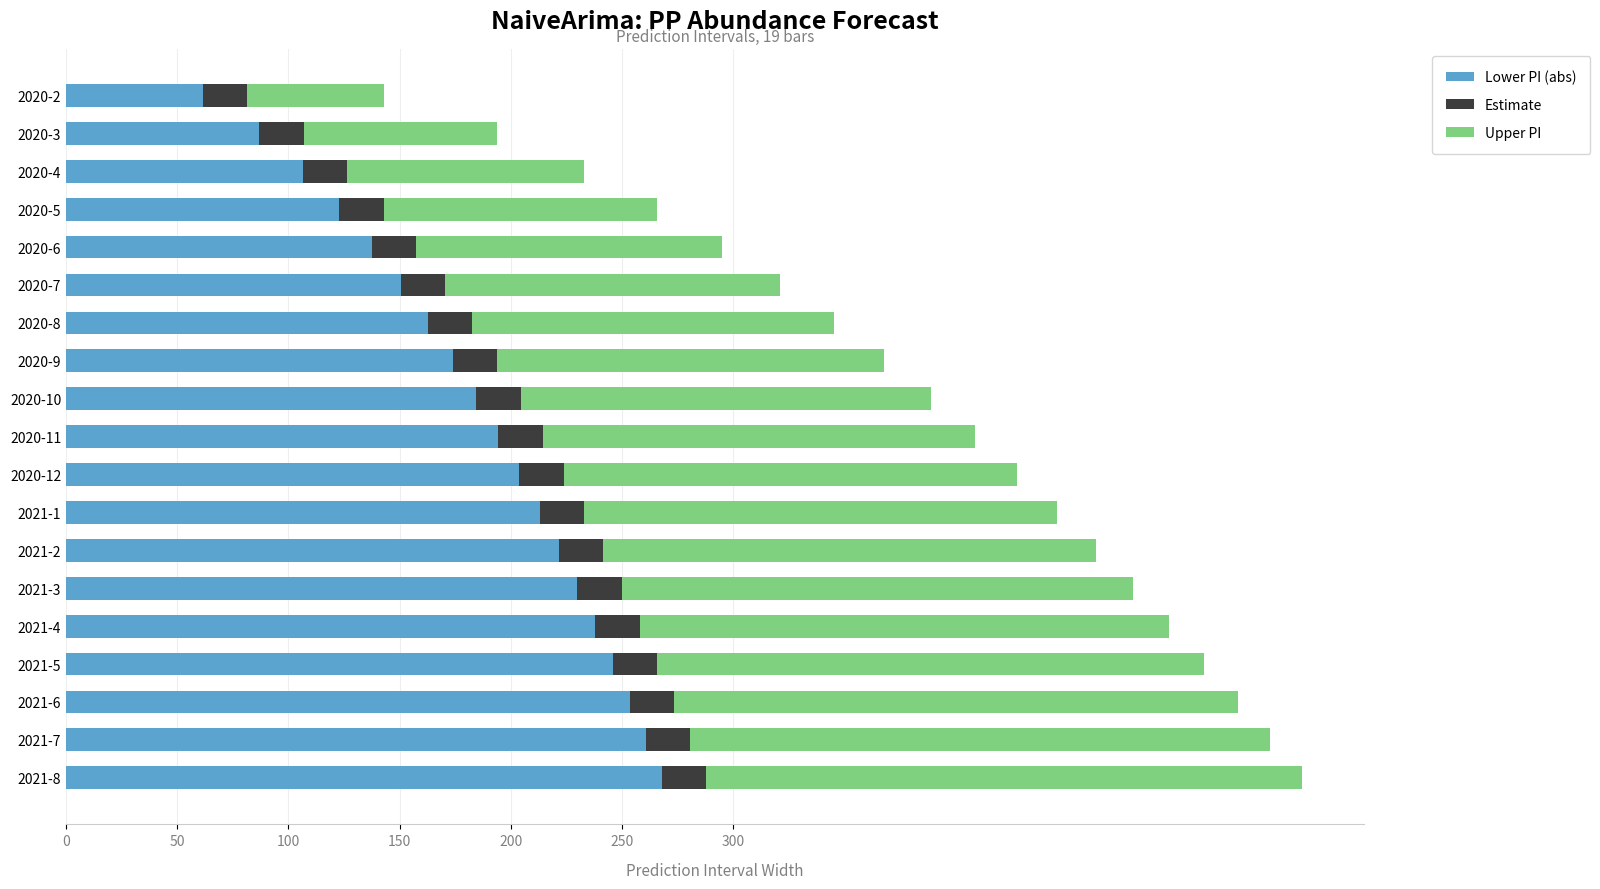

What is the total value across all series at 2020-9?

367.7